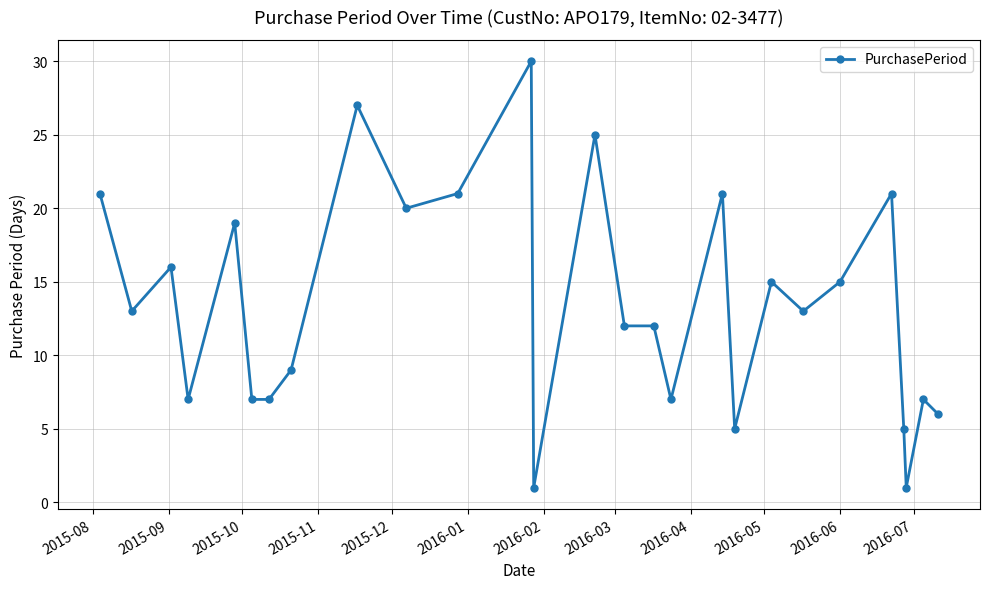

What is the sum of all values?

363